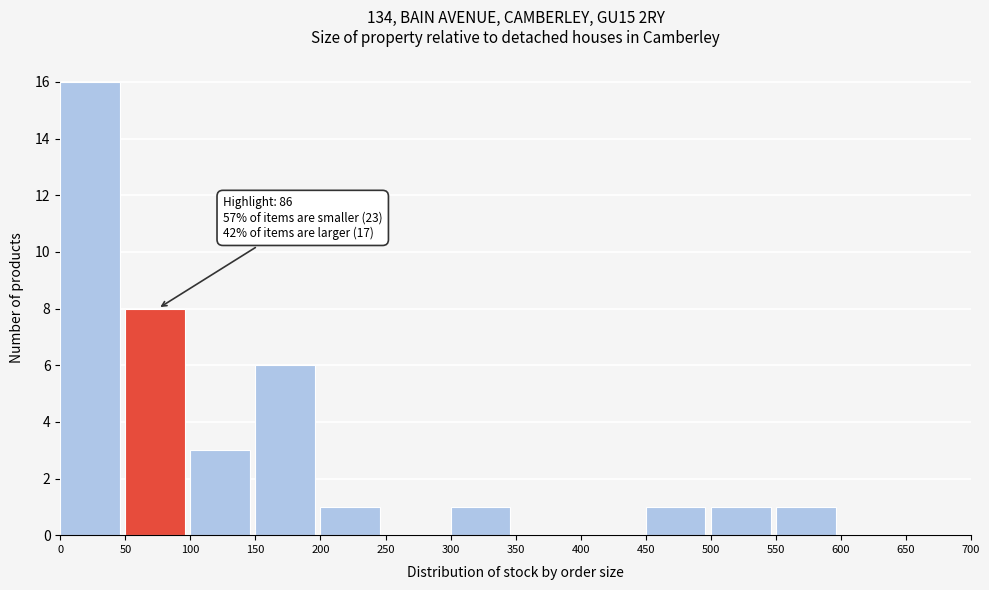

Which range on the x-axis has the tallest bar?

0 to 50